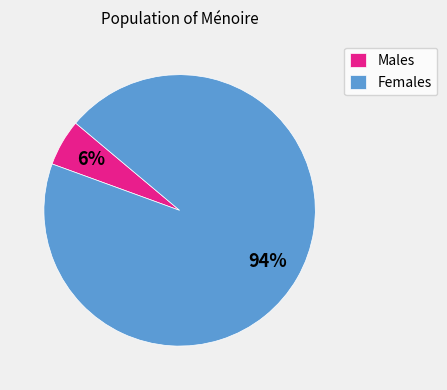

To the nearest percent, what is the average slice percentage?

50%